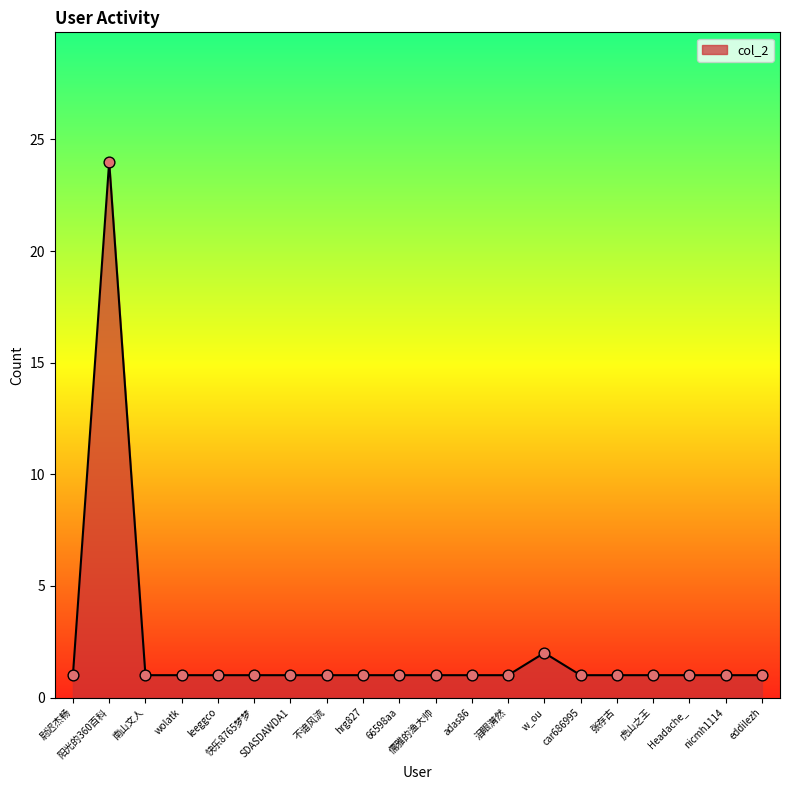

Approximately how many times larger is the value at adas86 compared to leeggco?

1.0